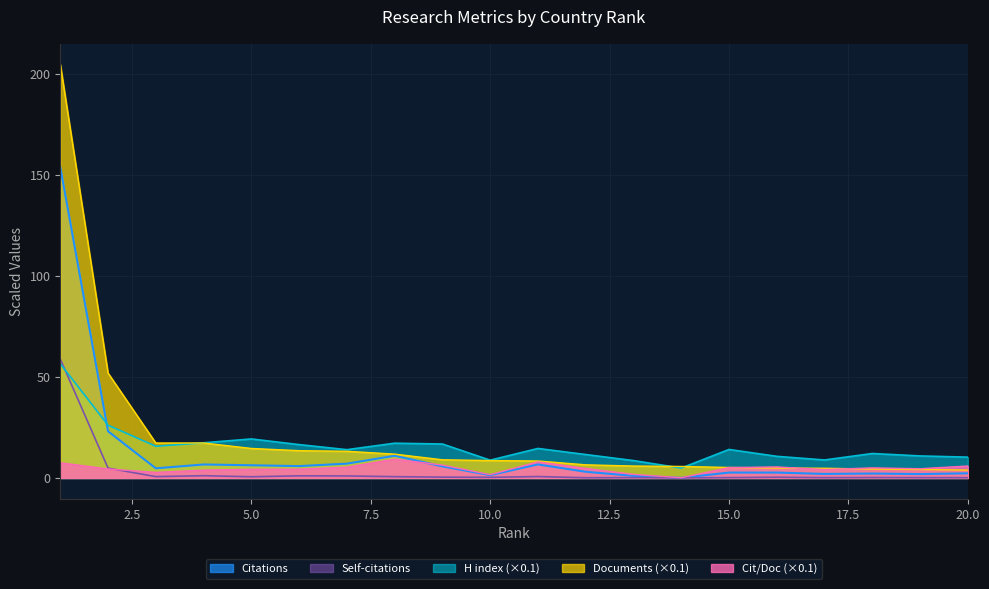

Reading left to right, what are all the values shown in this chart?

Citations per document: 1=7.5	2=4.5	3=2.8	4=3.9	5=4.3	6=4.3	7=5.4	8=9.3	9=6.4	10=1.6	11=8.0	12=4.7	13=1.8	14=0.1	15=5.1	16=5.5	17=4.2	18=5.0	19=4.6	20=5.9
H index: 1=56.5	2=26.1	3=15.7	4=17.4	5=19.3	6=16.5	7=14.0	8=17.2	9=16.8	10=8.8	11=14.6	12=11.6	13=8.6	14=4.9	15=14.1	16=10.7	17=8.9	18=12.1	19=10.9	20=10.3
Self-citations: 1=58.8	2=4.9	3=0.7	4=1.1	5=0.6	6=1.1	7=1.0	8=0.6	9=0.4	10=0.3	11=0.7	12=0.1	13=0.2	14=0.0	15=0.2	16=0.4	17=0.2	18=0.2	19=0.2	20=0.1
Documents: 1=204.6	2=51.9	3=17.3	4=17.3	5=14.6	6=13.5	7=13.2	8=11.8	9=9.0	10=8.6	11=8.4	12=6.5	13=5.9	14=5.7	15=5.2	16=4.9	17=4.8	18=4.4	19=4.2	20=3.9
Citations: 1=153.8	2=23.1	3=4.8	4=6.7	5=6.3	6=5.9	7=7.1	8=11.0	9=5.7	10=1.4	11=6.7	12=3.1	13=1.0	14=0.1	15=2.7	16=2.7	17=2.0	18=2.2	19=1.9	20=2.3